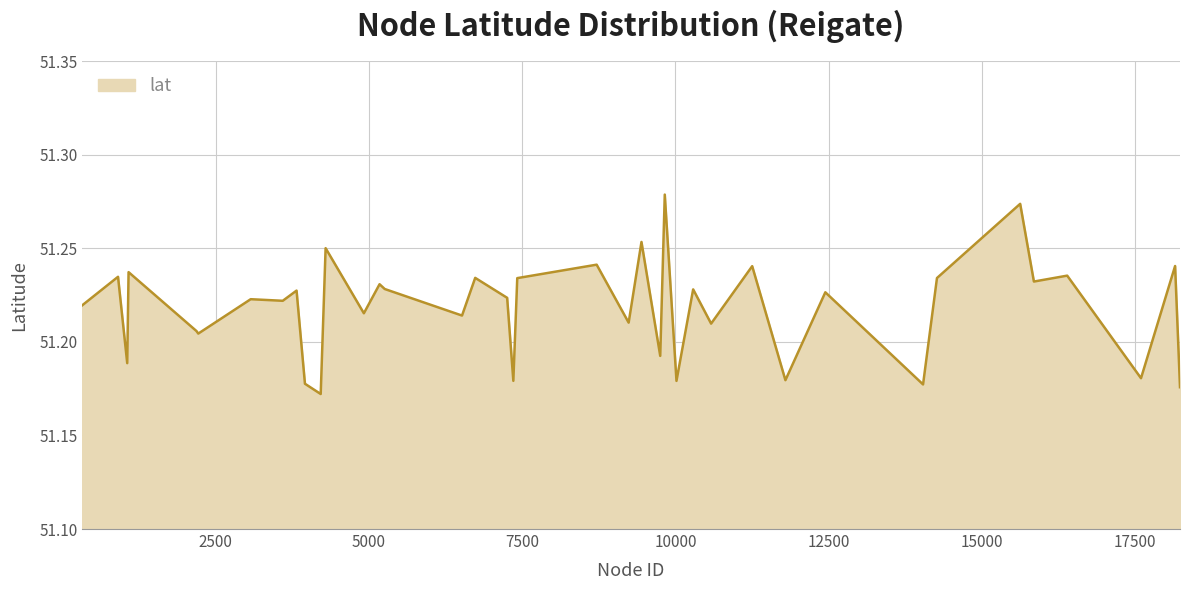

Read the value at 907.

51.2